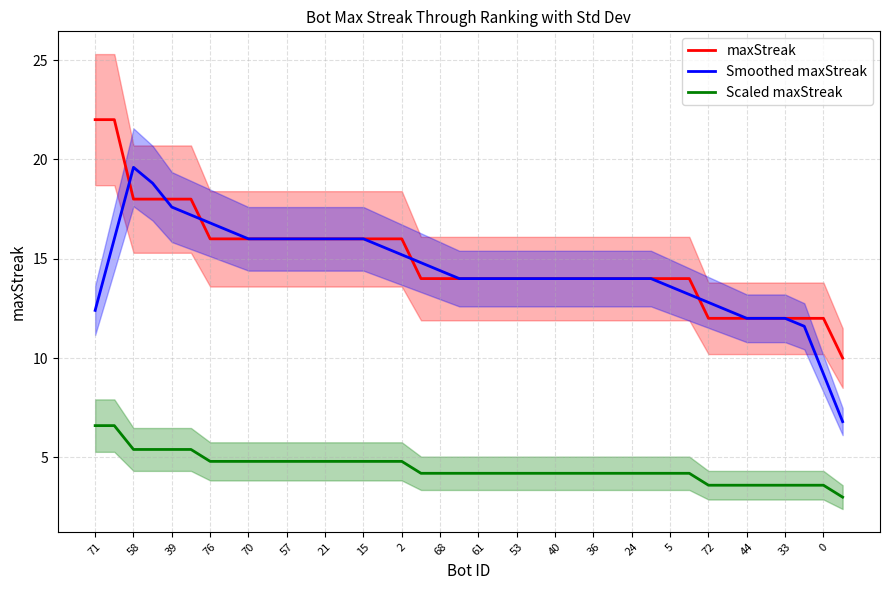

What is the lowest value of the maxStreak series?

10.0